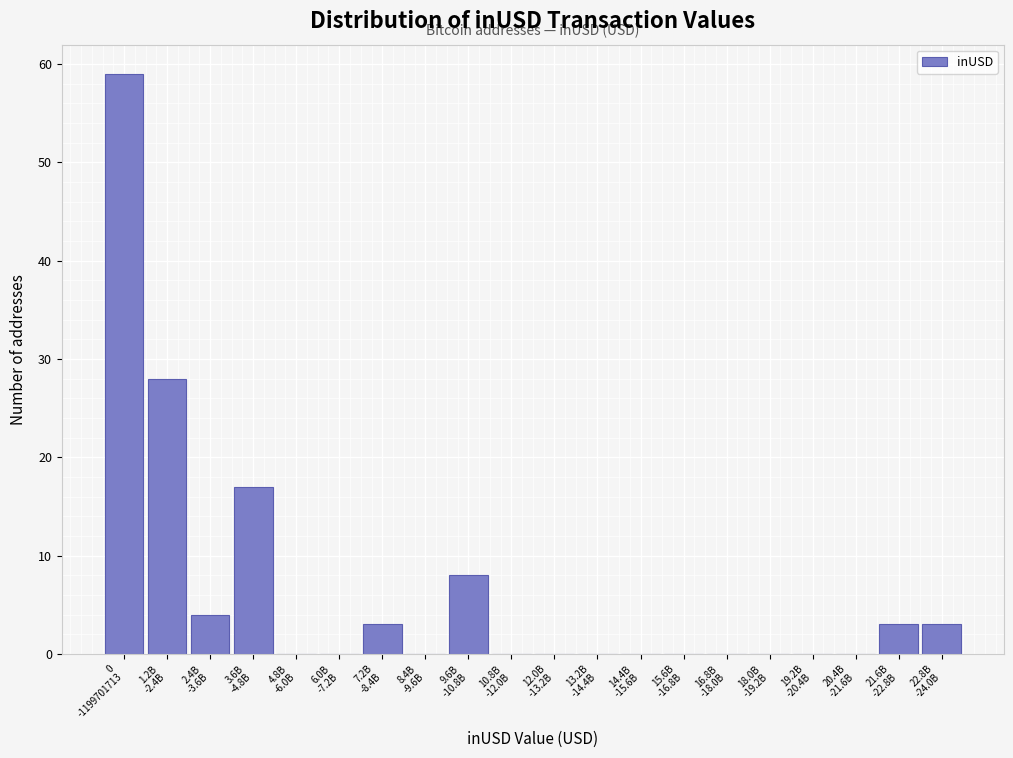

What is the sum of all values?

125